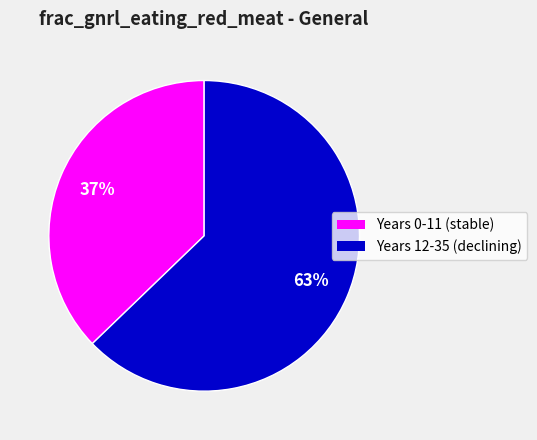

How many slices are in this pie chart?

2